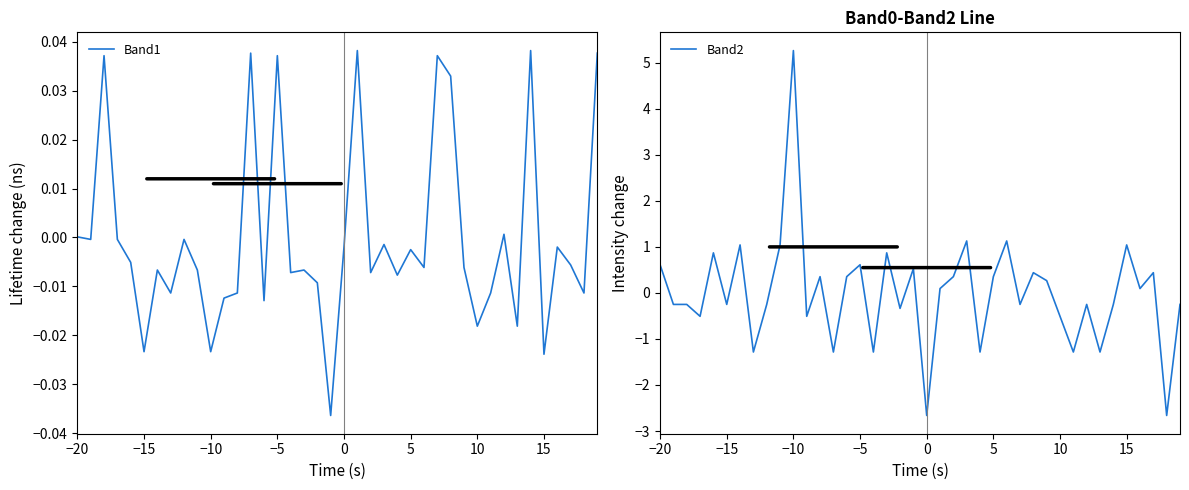

Is this an area chart (filled region under the line)?

No